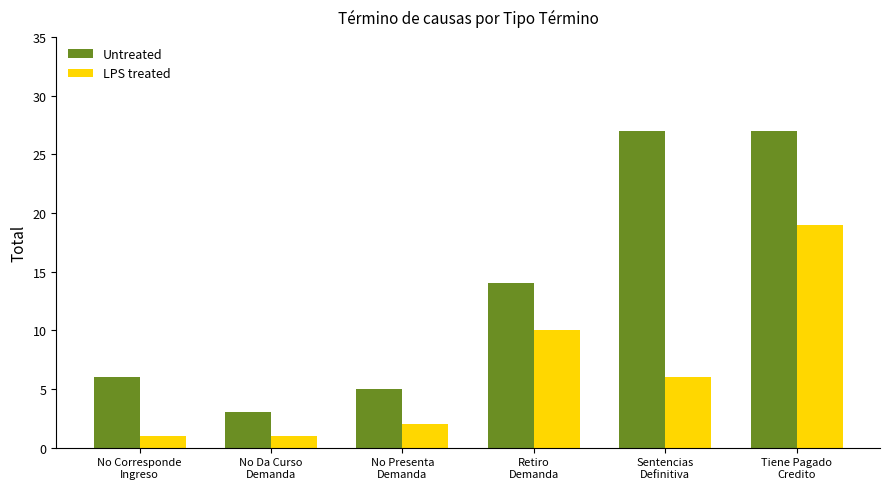

Rank the series by their maximum value, from lowest to highest.

LPS treated, Untreated